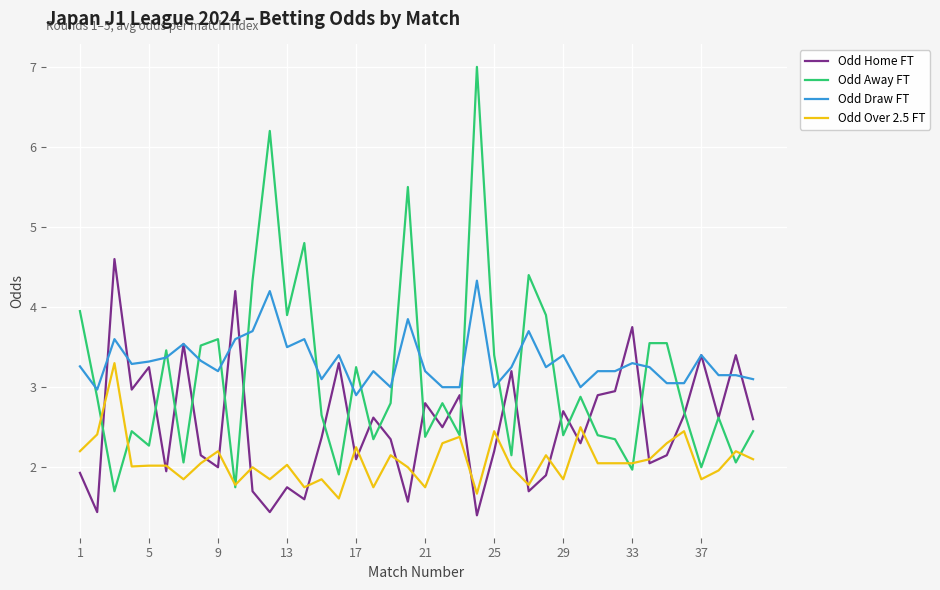

List the series in order of their peak value, lowest first.

Odd Over 2.5 FT, Odd Draw FT, Odd Home FT, Odd Away FT